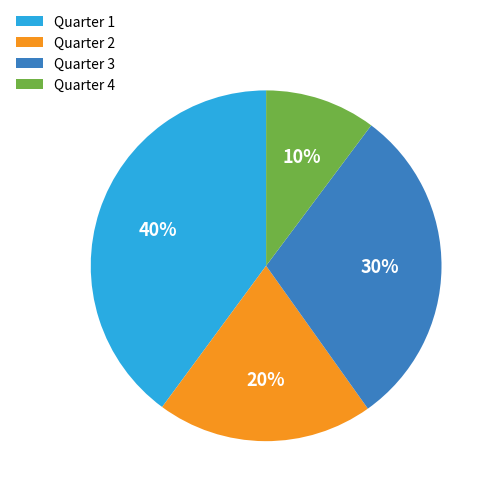

Is it true that Quarter 3 is 30% of the pie?

True